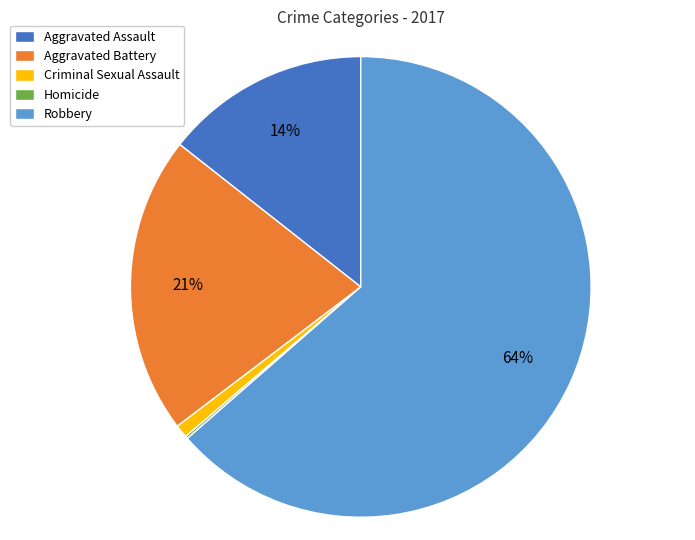

Which slice is the largest?

Robbery